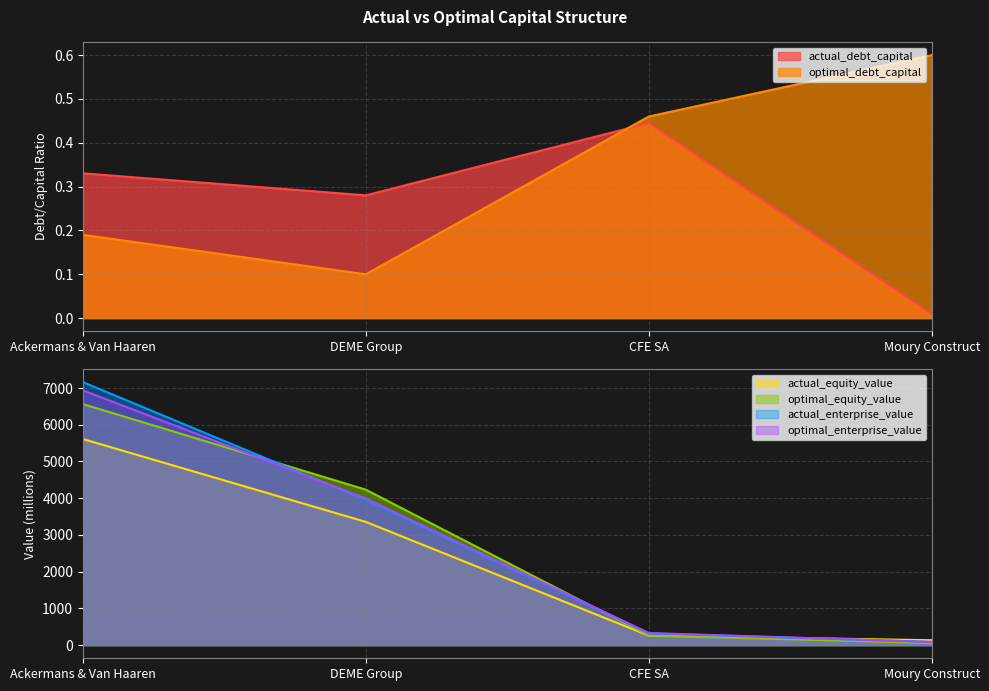

Does the chart display data point markers on the line(s)?

No